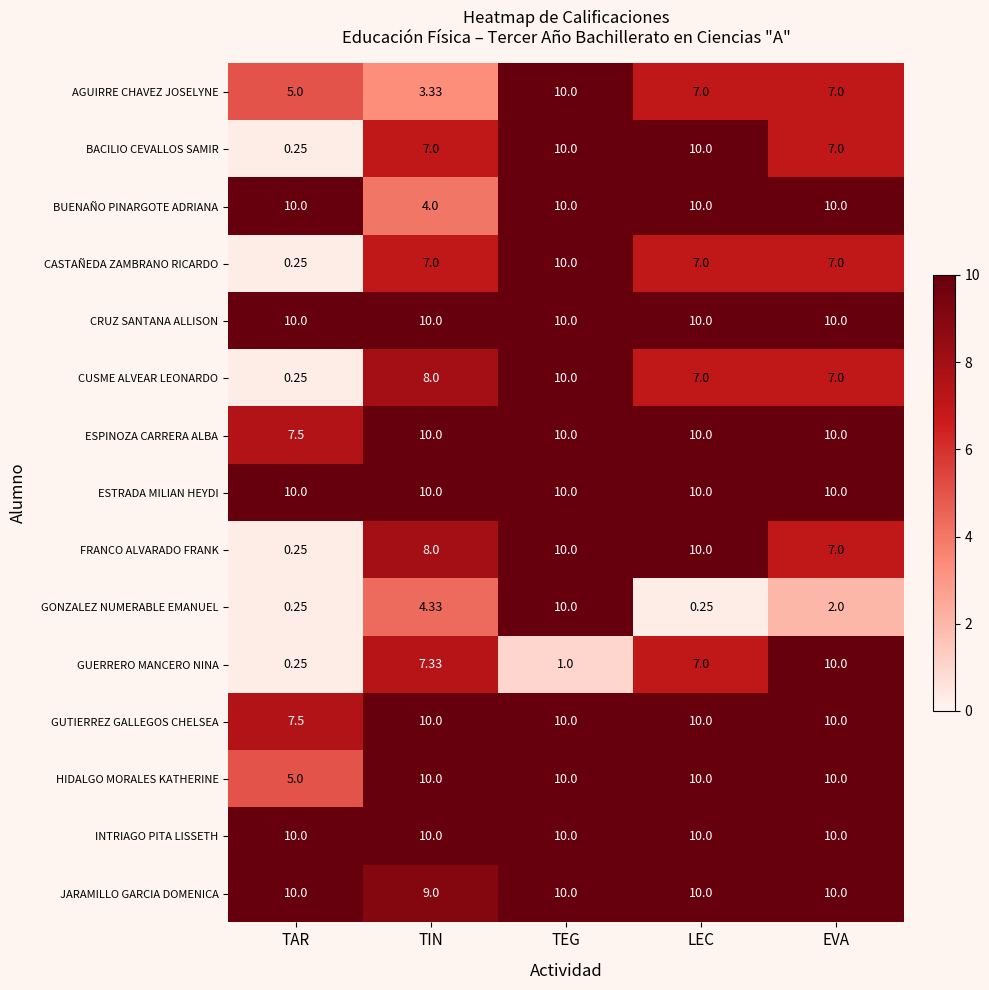

Which category has the lowest value in the FRANCO ALVARADO FRANK series?

TAR